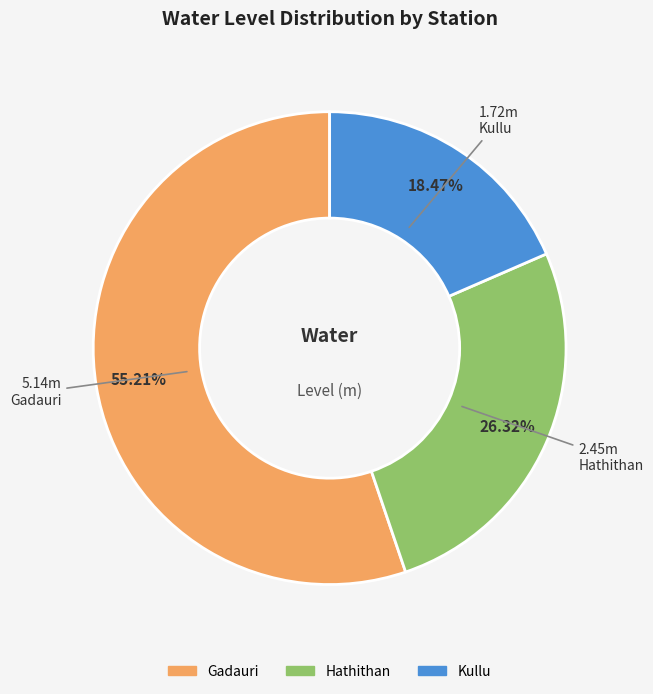

What is the smallest slice in the pie chart?

Kullu